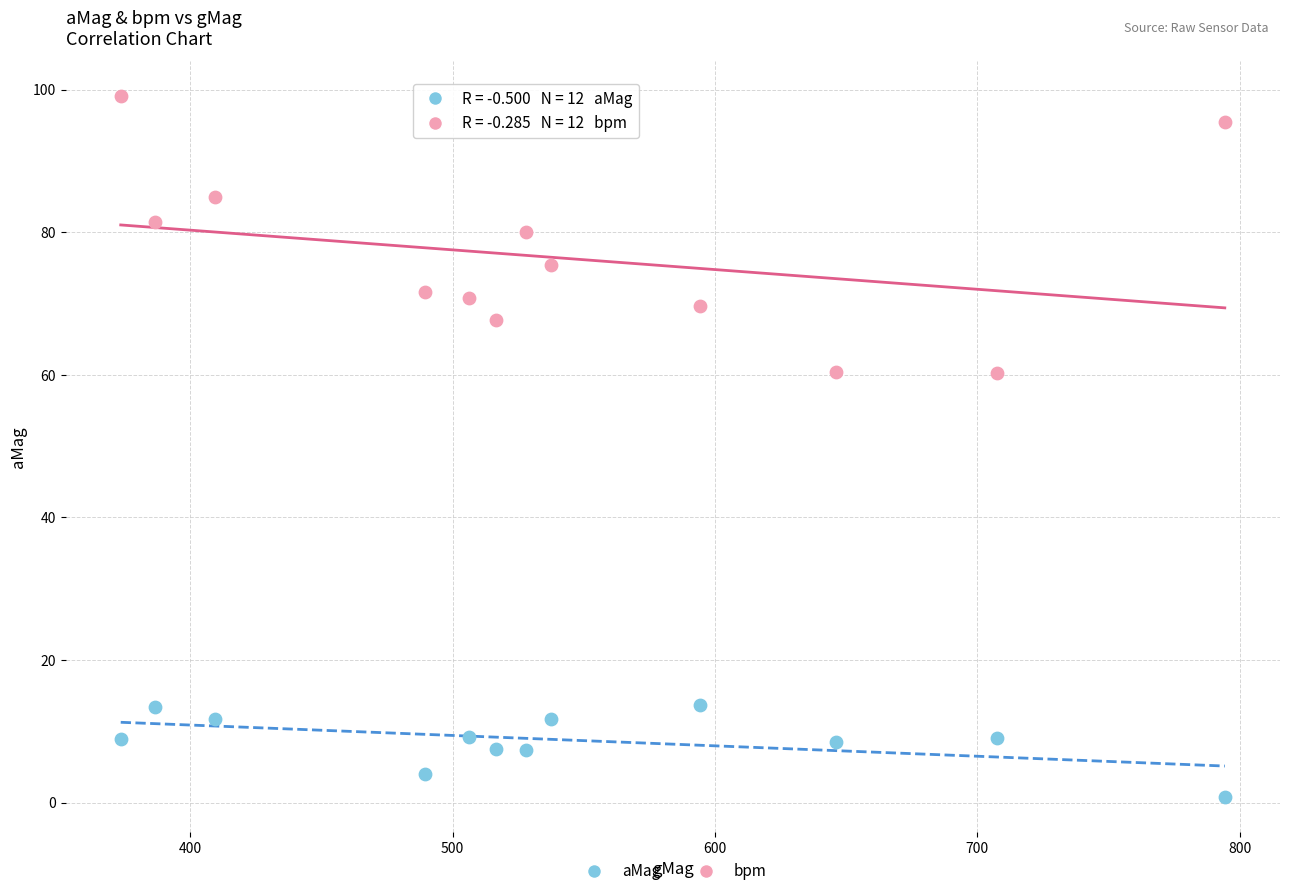

Across all data points, what is the range of X values (max minus min)?

420.9